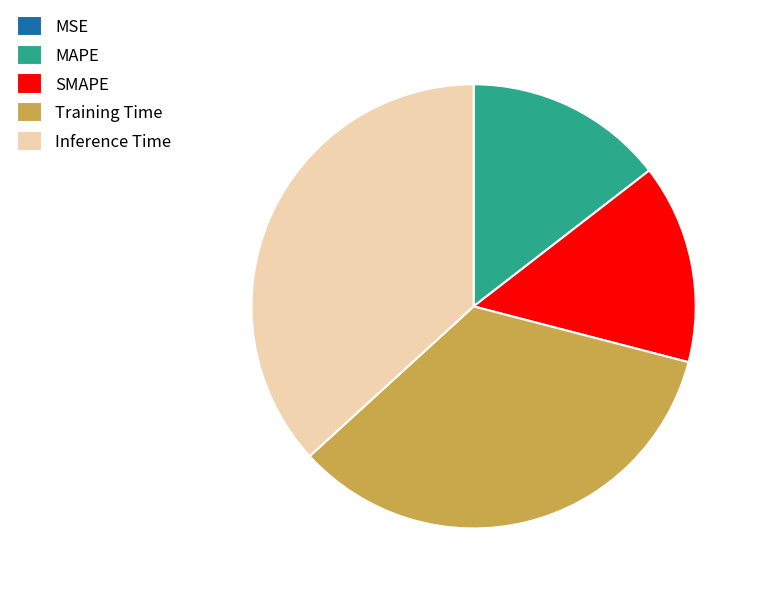

Combined, do Training Time and Inference Time account for over 50%?

Yes